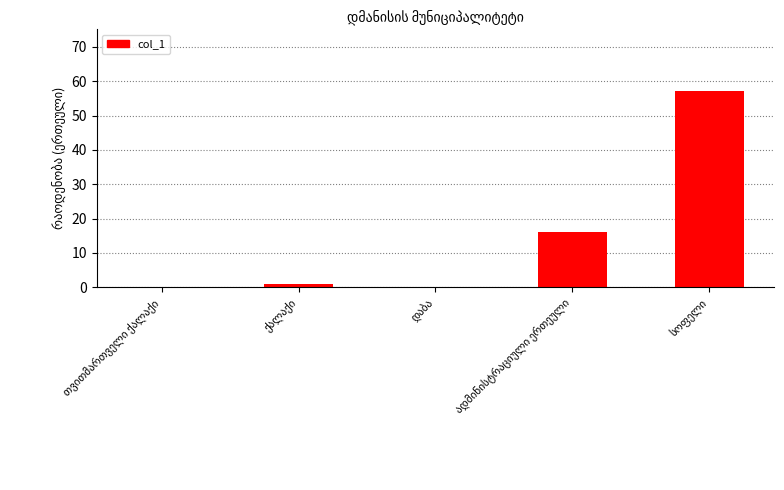

What is the sum of all values?

74